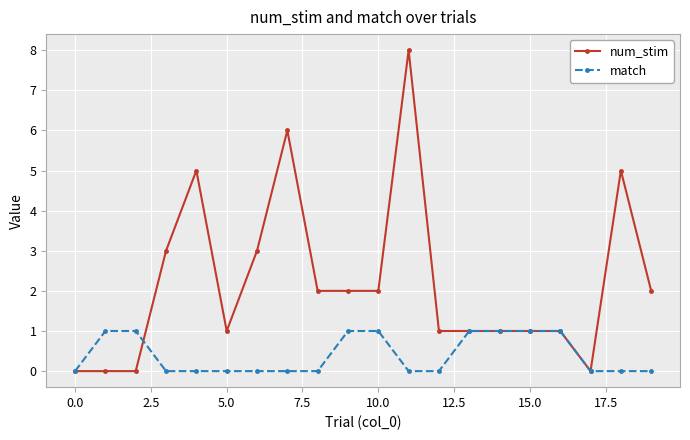

True or false: num_stim has more than 2 interior local peaks.

True